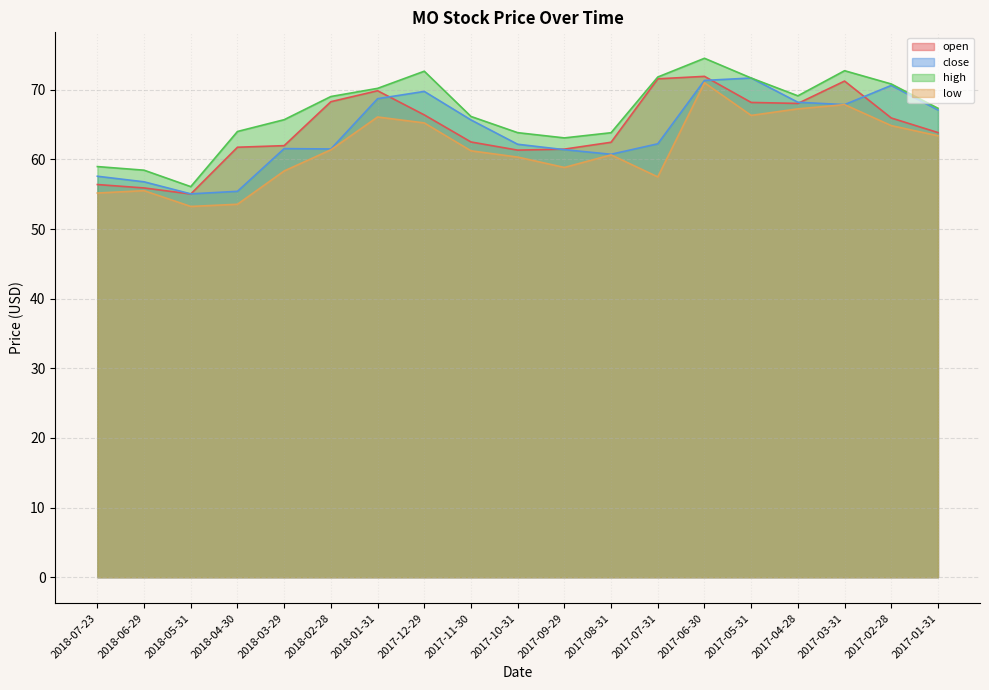

True or false: low and close cross at least once.

False